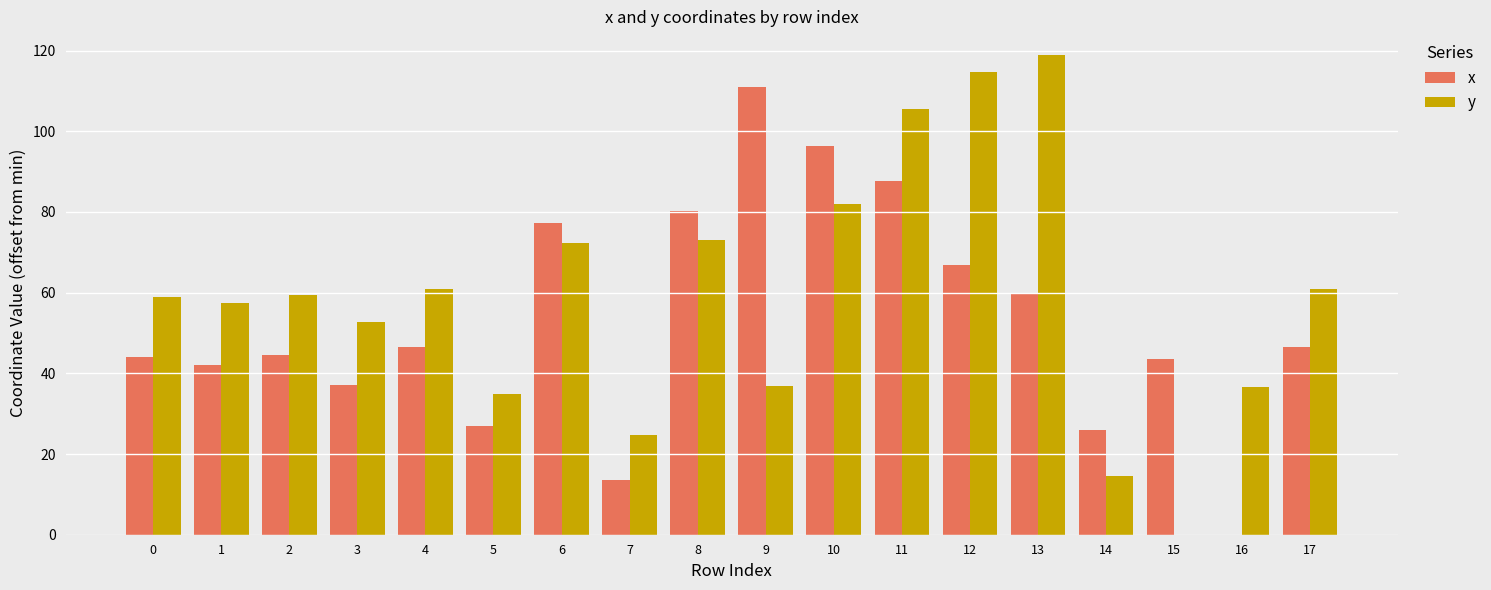

At which category does the chart reach its peak across all series?

13